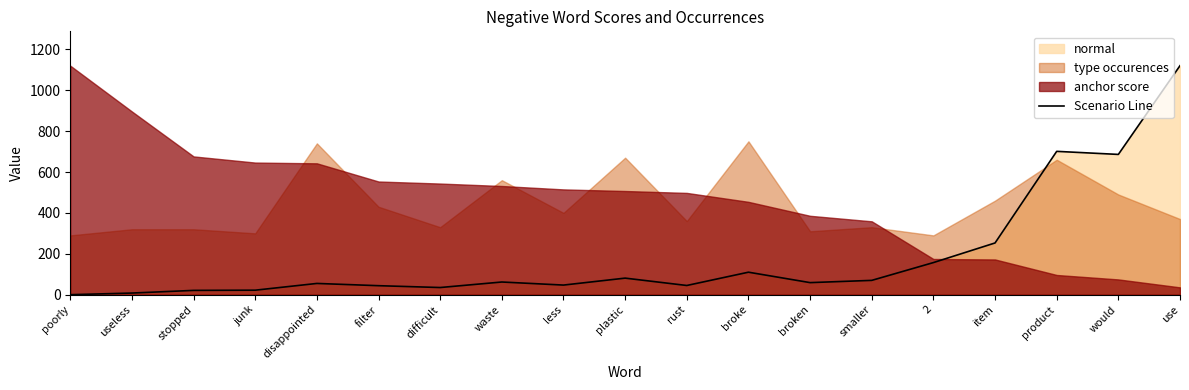

Is it true that the value at 2 is 157?

True